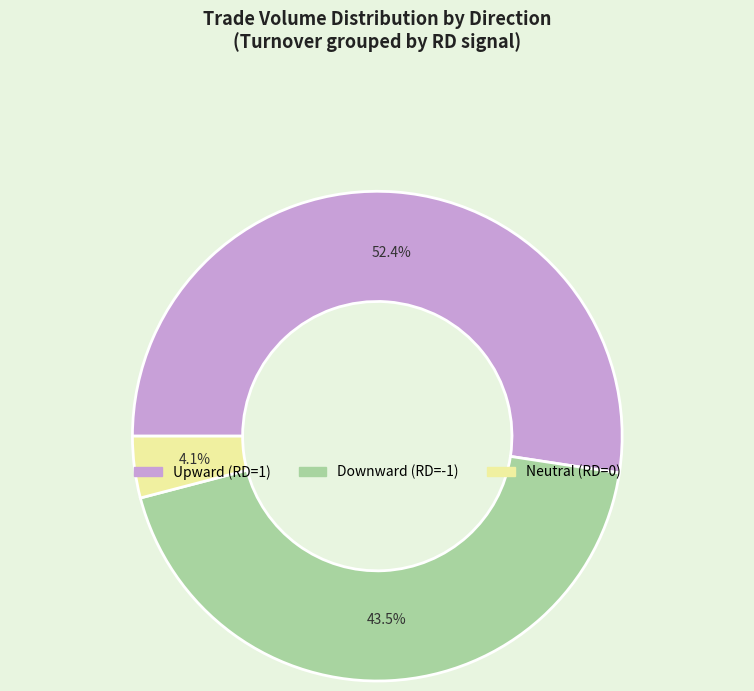

How many segments does this pie chart have?

3